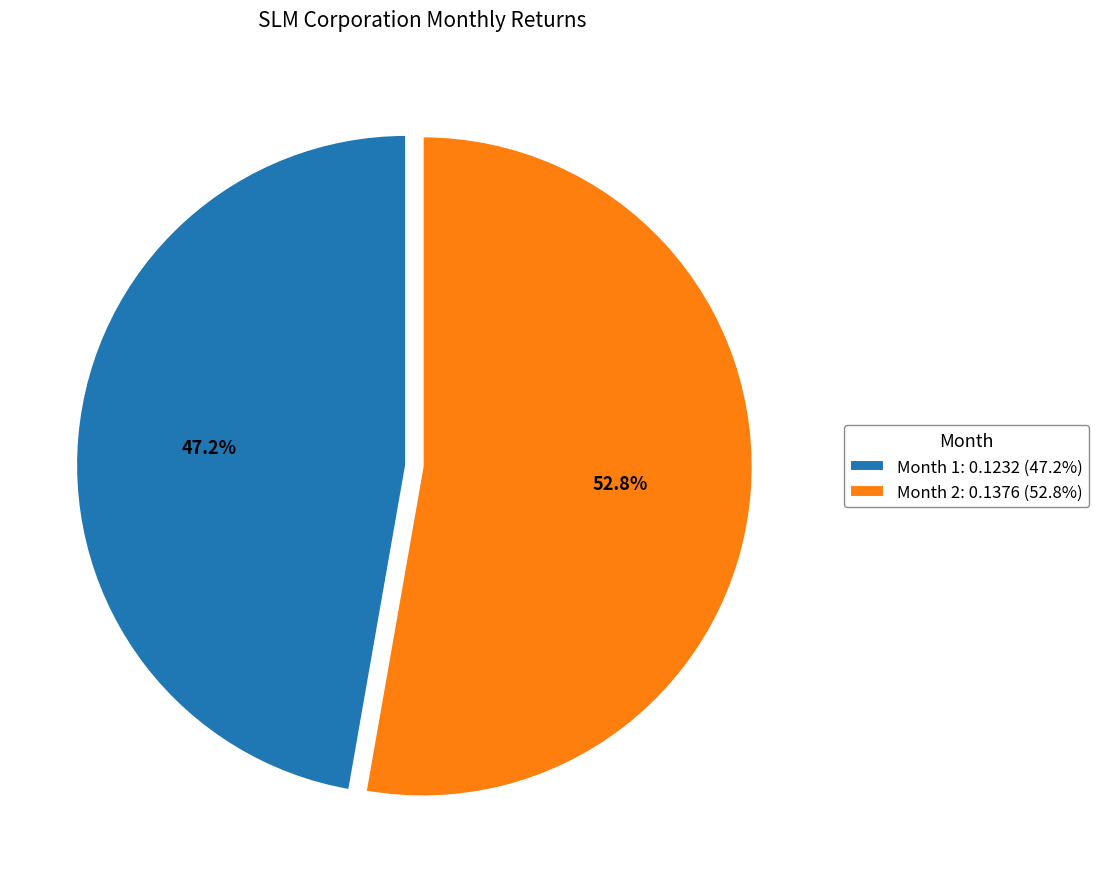

Rank the categories by value from lowest to highest.

Month 1: 0.1232 (47.2%), Month 2: 0.1376 (52.8%)